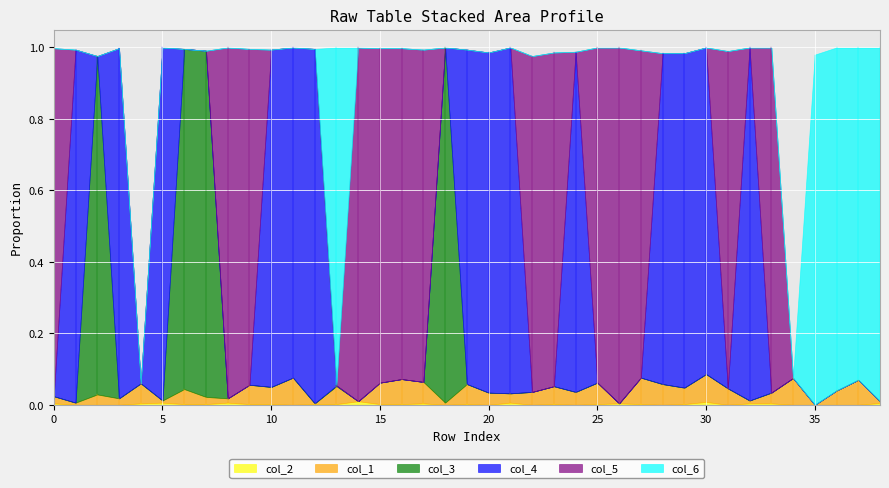

Which category has the lowest value in the col_2 series?

1